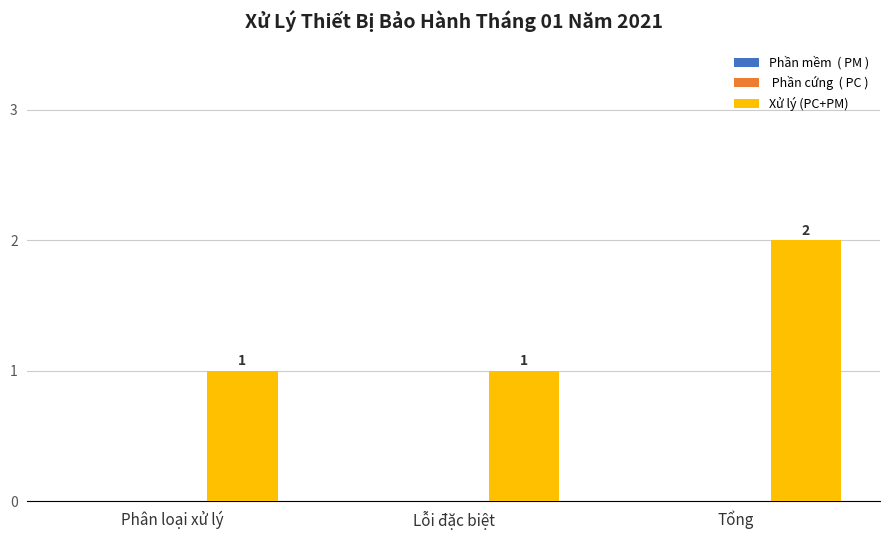

What is the change in value from Phân loại xử lý to Tổng?

+1